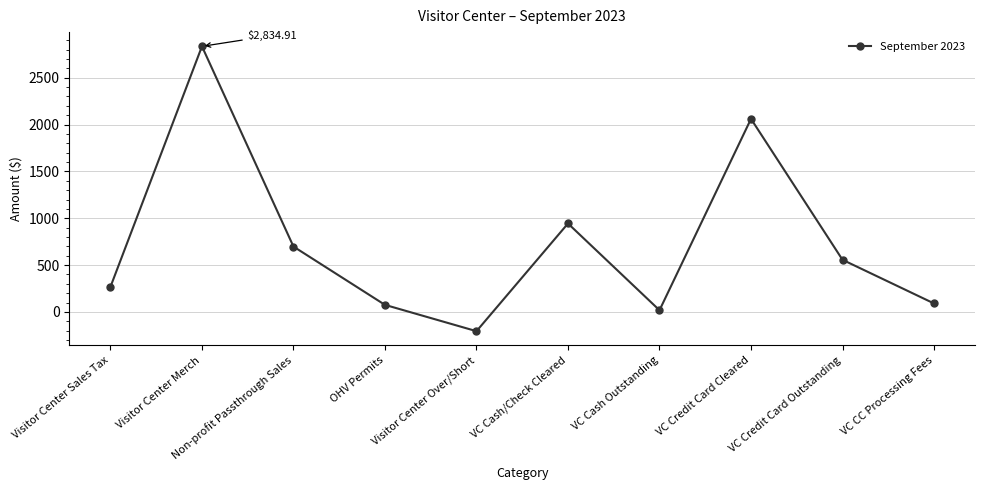

What is the average value?

734.3